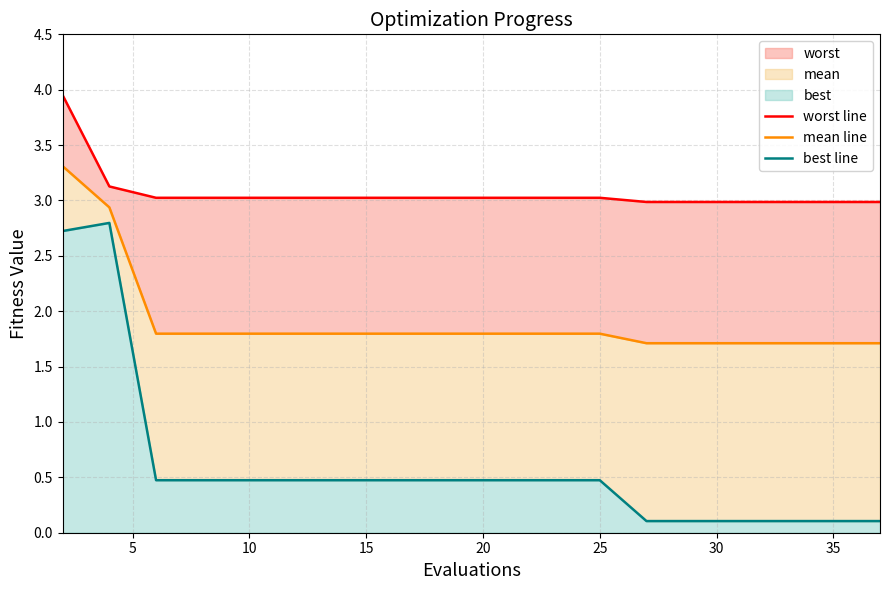

What is the average value of the best line series?

0.6